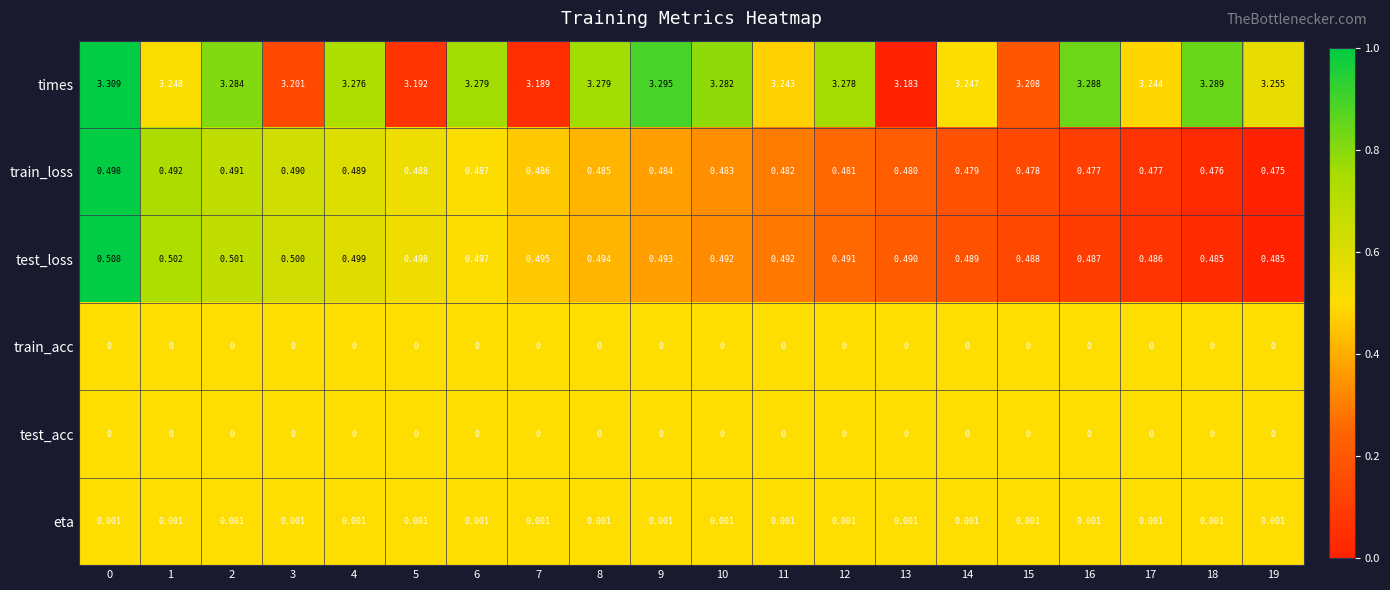

Is the value of train_loss at 18 greater than the value of test_acc at 18?

Yes